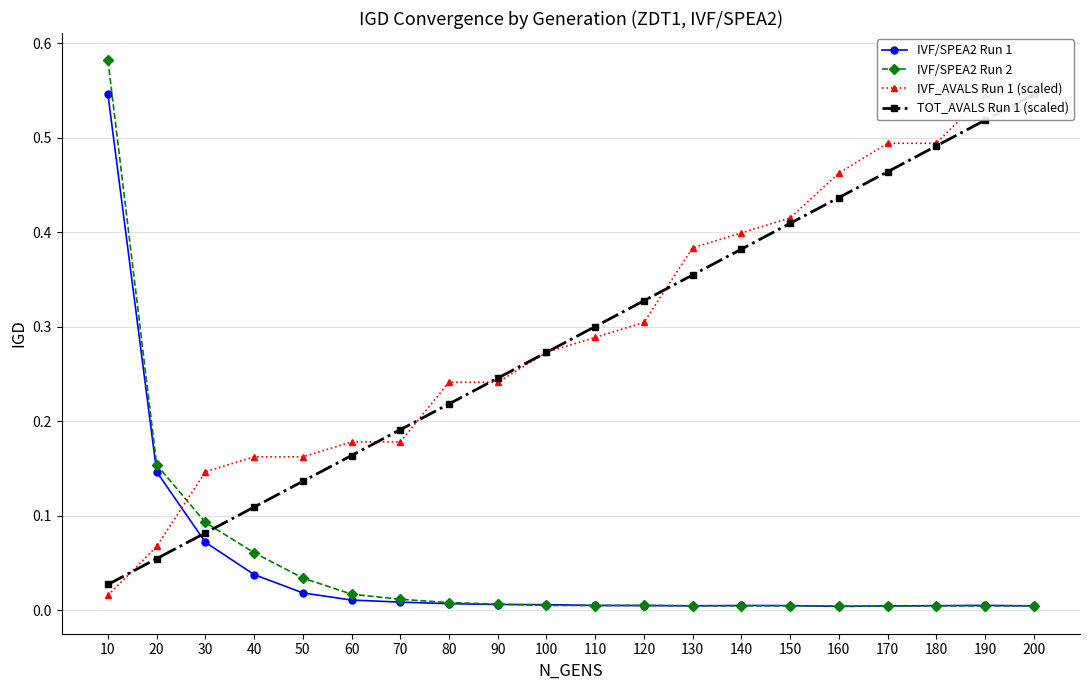

True or false: IVF/SPEA2 Run 2 has a value of 0.0 at 140.

True